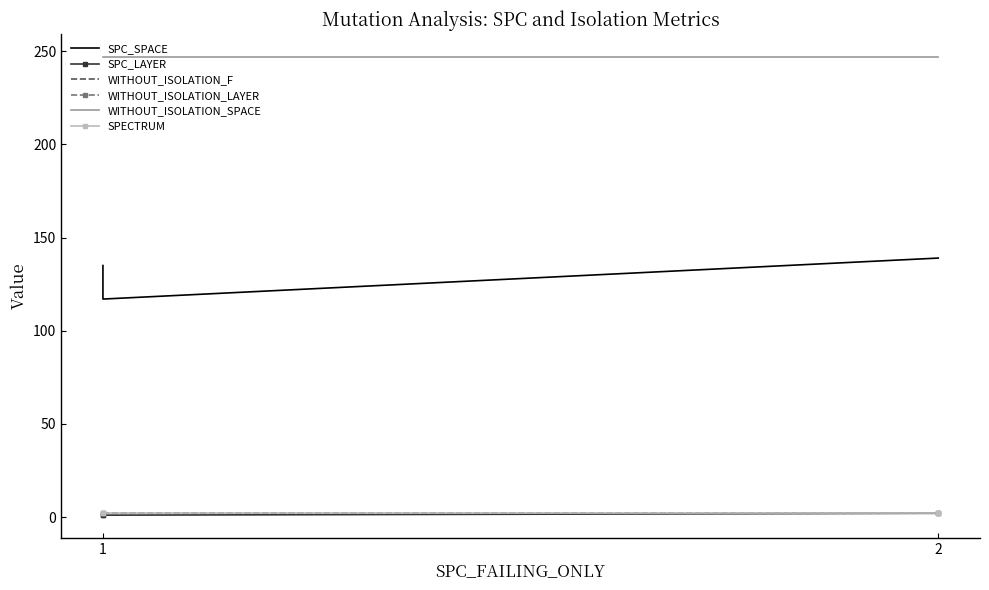

What is the maximum value for WITHOUT_ISOLATION_LAYER?

2